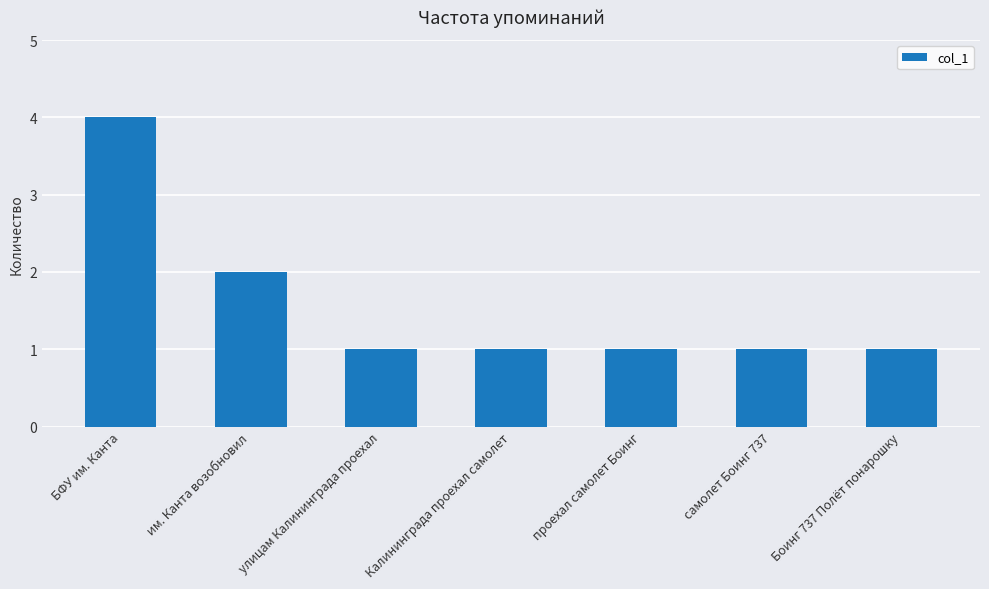

Reading left to right, extract all data points from this chart.

БФУ им. Канта=4	им. Канта возобновил=2	улицам Калининграда проехал=1	Калининграда проехал самолет=1	проехал самолет Боинг=1	самолет Боинг 737=1	Боинг 737 Полёт понарошку=1